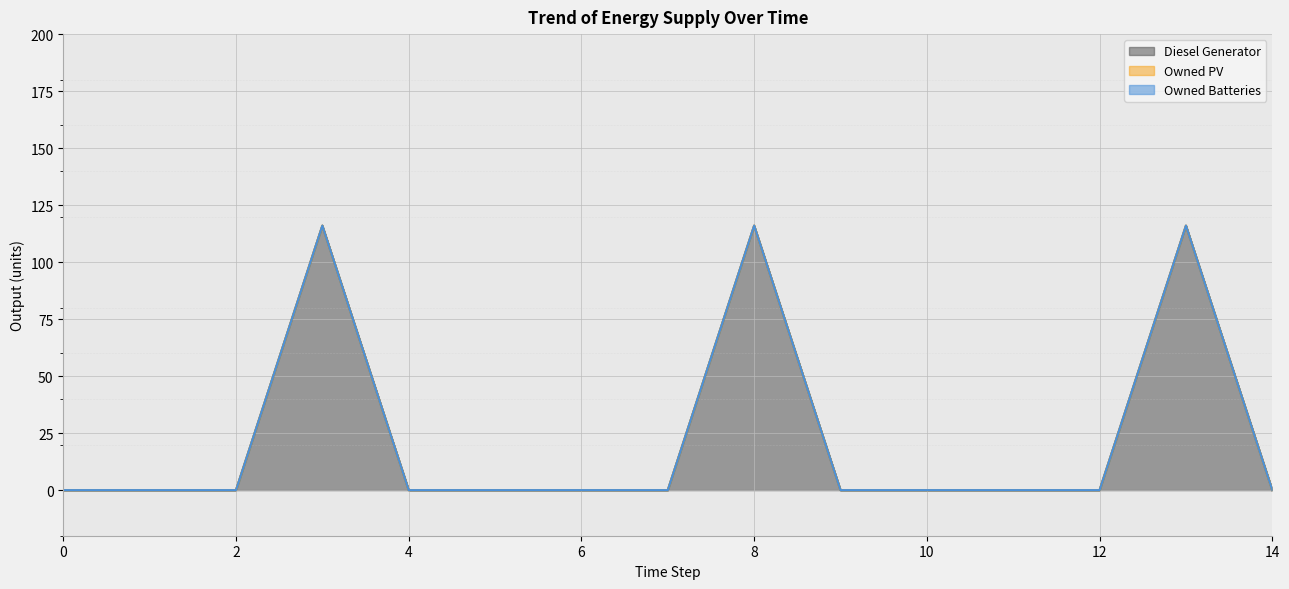

What are all the series names shown in the legend?

Diesel Generator, Owned PV, Owned Batteries